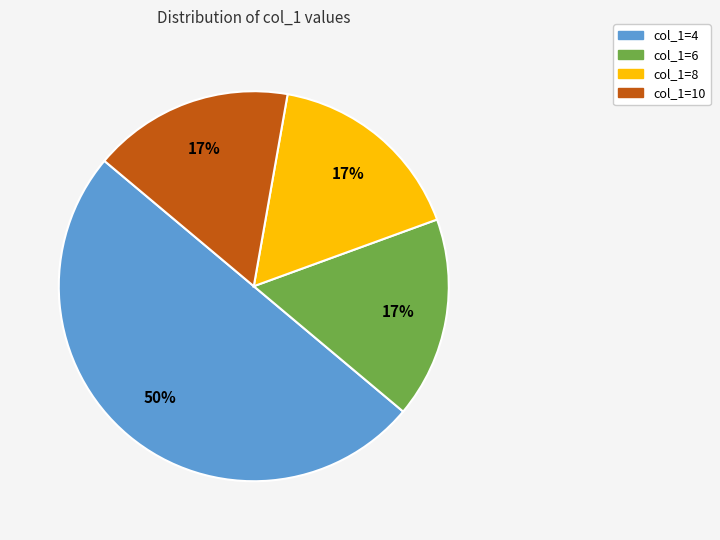

What percentage is the col_1=8 slice, to the nearest percent?

17%